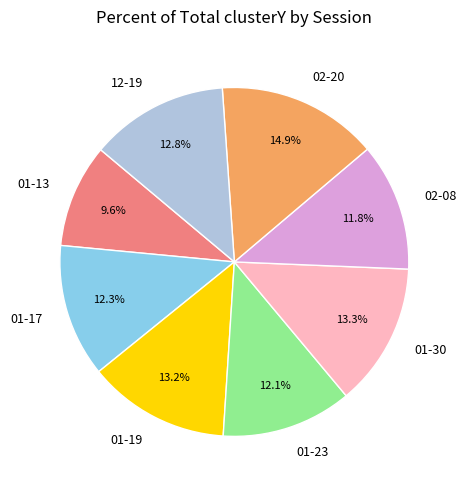

To the nearest percent, what is the difference between the largest and smallest slice percentages?

5%